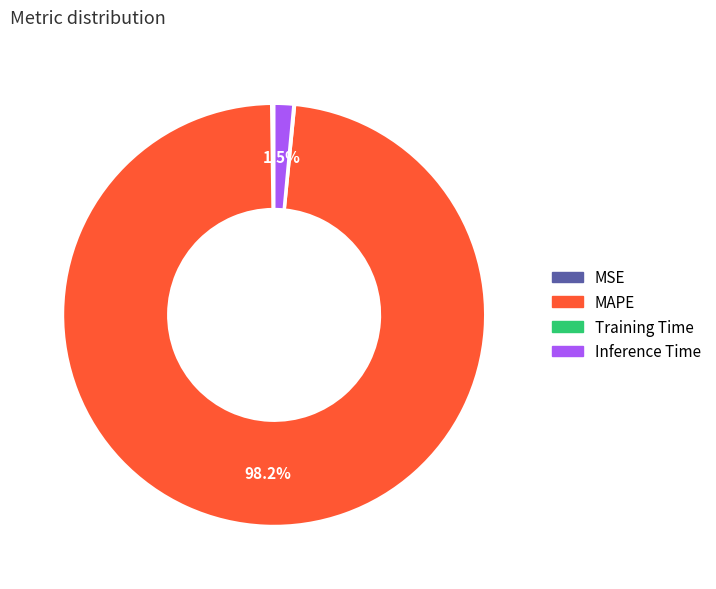

What is the total percentage of MAPE and Inference Time?

99.7%